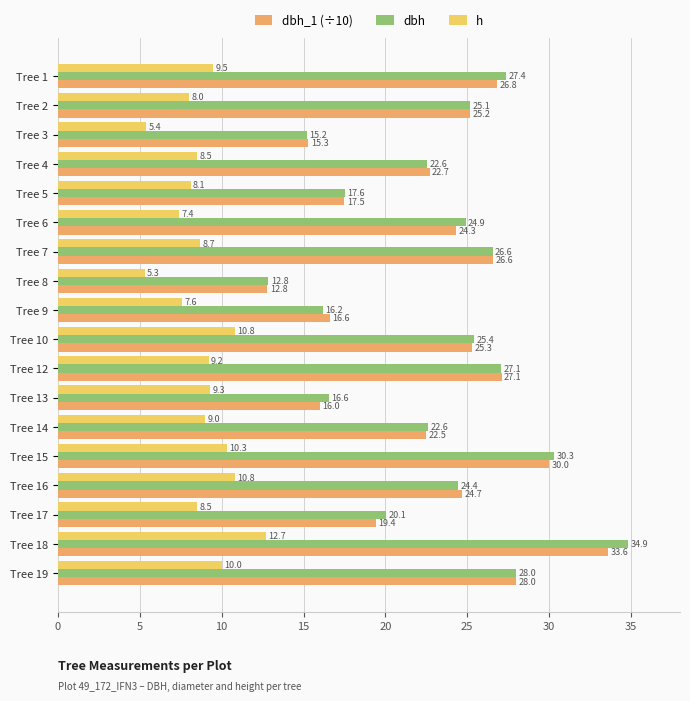

Which series has the widest spread of values?

dbh